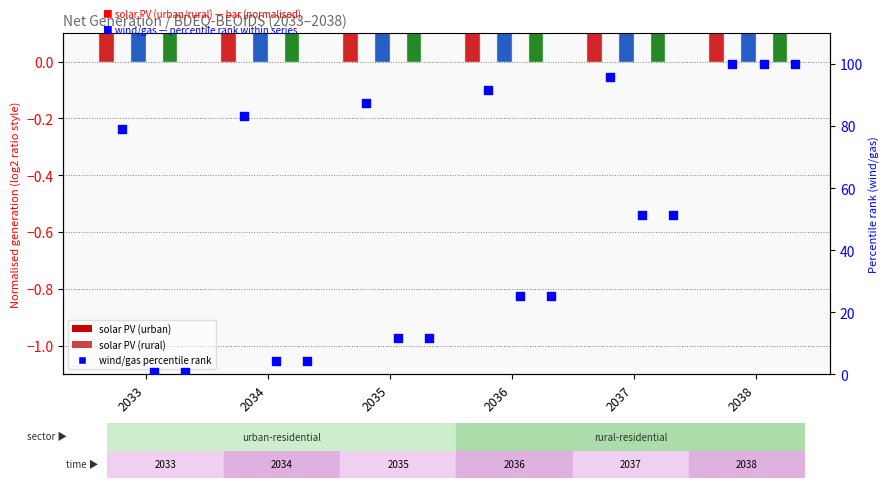

Is the value of solar PV (rural) at 2037 greater than the value of solar PV (urban) at 2033?

Yes